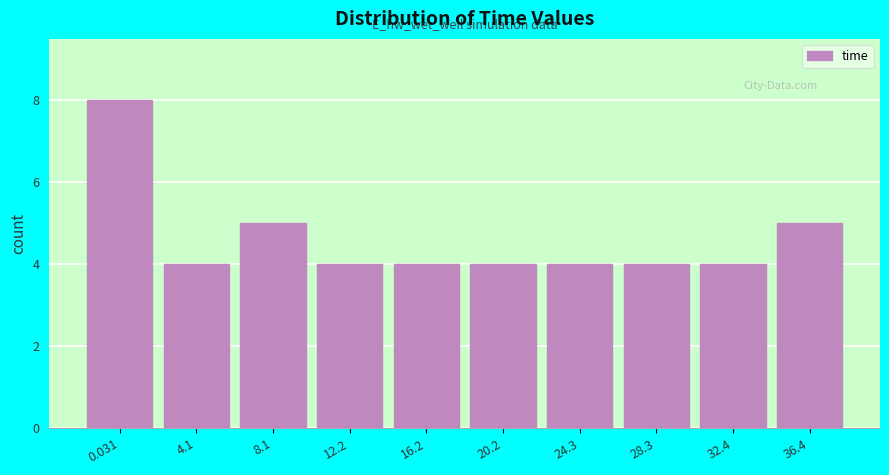

Reading left to right, what are all the values shown in this chart?

8	4	5	4	4	4	4	4	4	5